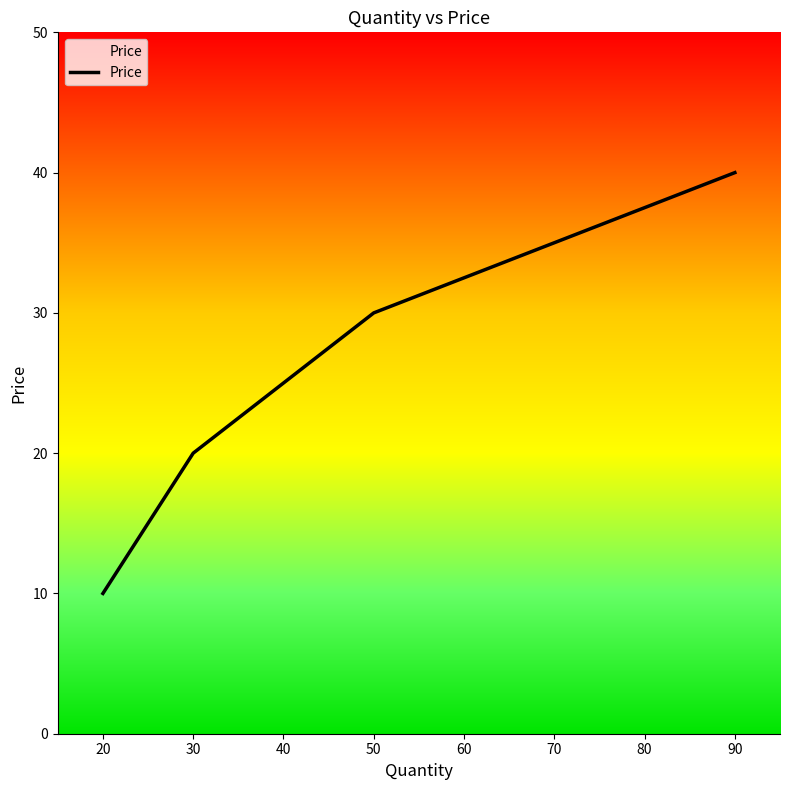

What is the approximate value at 50?

30